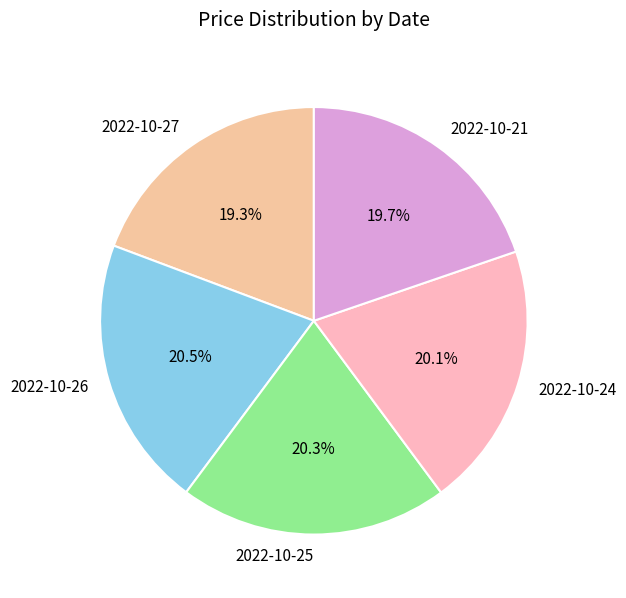

To the nearest percent, what is the average slice percentage?

20%